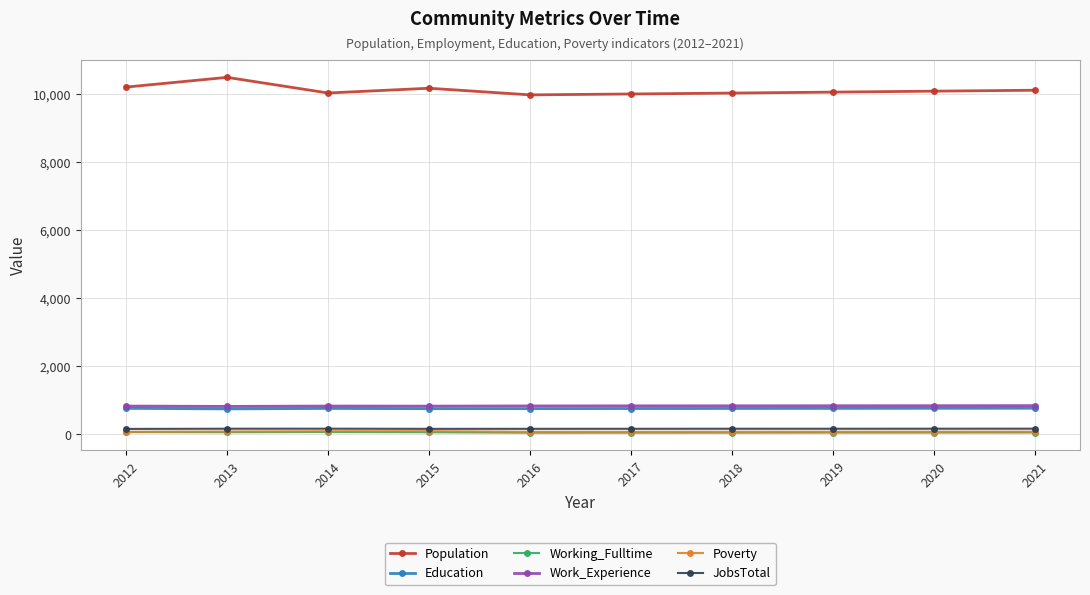

What are all the series names shown in the legend?

Population, Education, Working_Fulltime, Work_Experience, Poverty, JobsTotal